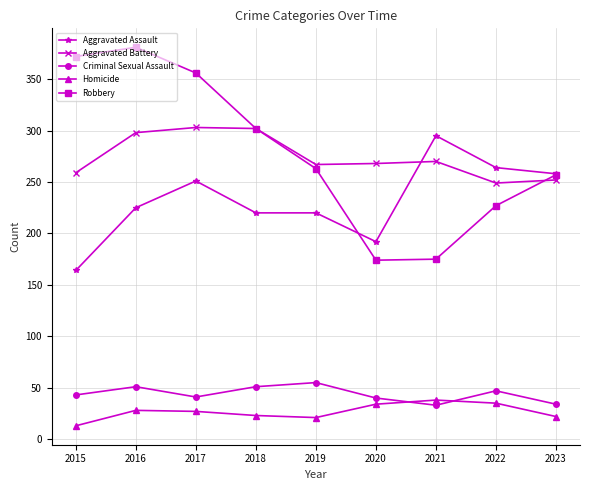

What is the difference between the maximum and minimum values in the Aggravated Assault series?

131